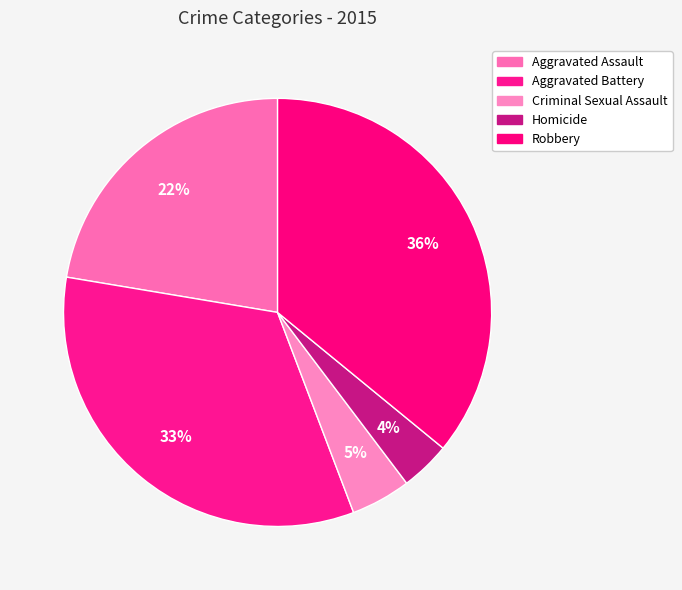

How many slices are in this pie chart?

5